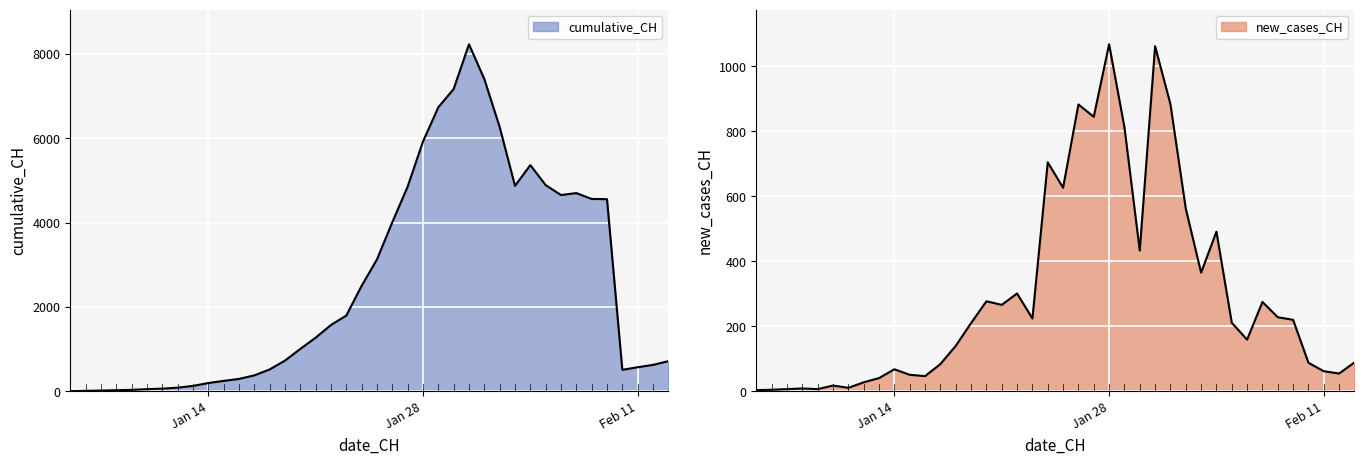

Which series has the largest total across all categories?

cumulative_CH